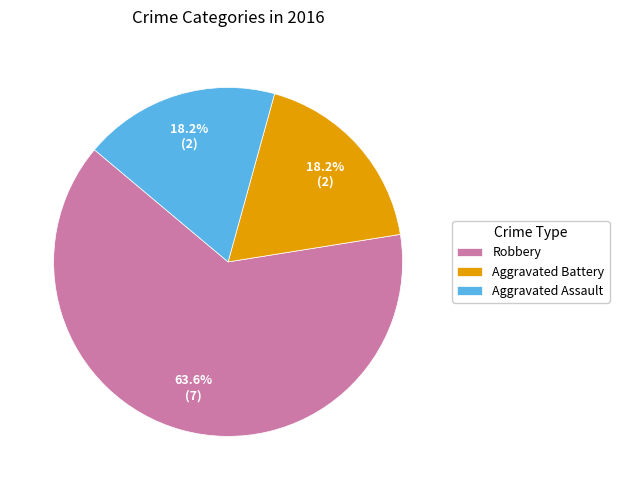

Does Robbery account for over 50% of the chart?

Yes